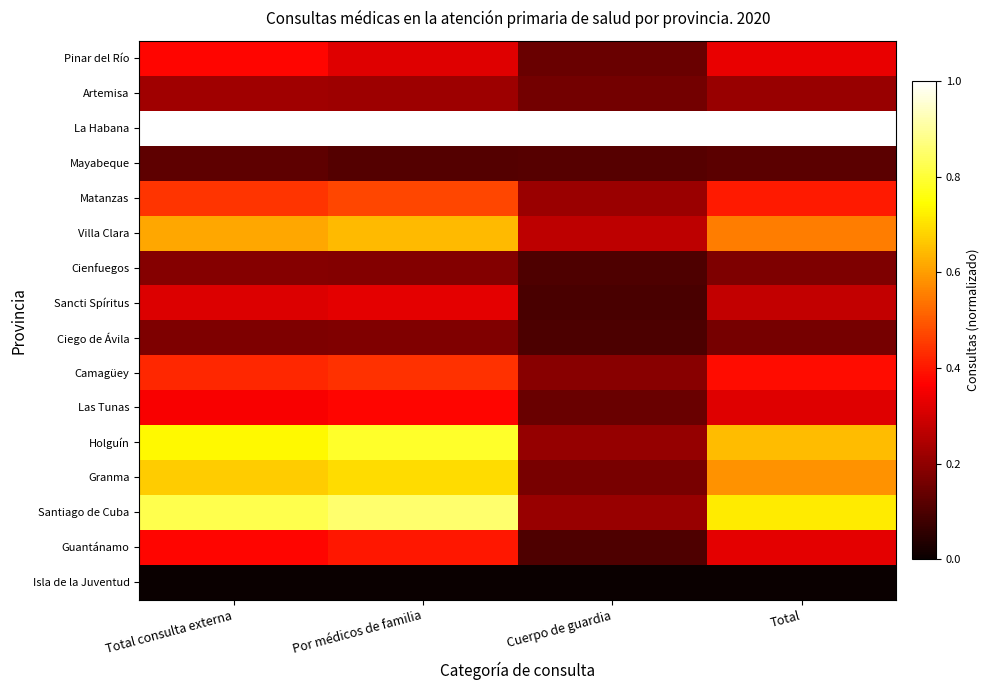

Reading right to left, transcribe all the data shown in this chart.

Pinar del Río: Total=0.3	Cuerpo de guardia=0.1	Por médicos de familia=0.3	Total consulta externa=0.4
Artemisa: Total=0.2	Cuerpo de guardia=0.2	Por médicos de familia=0.2	Total consulta externa=0.2
La Habana: Total=1.0	Cuerpo de guardia=1.0	Por médicos de familia=1.0	Total consulta externa=1.0
Mayabeque: Total=0.1	Cuerpo de guardia=0.1	Por médicos de familia=0.1	Total consulta externa=0.1
Matanzas: Total=0.4	Cuerpo de guardia=0.2	Por médicos de familia=0.5	Total consulta externa=0.4
Villa Clara: Total=0.6	Cuerpo de guardia=0.3	Por médicos de familia=0.6	Total consulta externa=0.6
Cienfuegos: Total=0.2	Cuerpo de guardia=0.1	Por médicos de familia=0.2	Total consulta externa=0.2
Sancti Spíritus: Total=0.3	Cuerpo de guardia=0.1	Por médicos de familia=0.3	Total consulta externa=0.3
Ciego de Ávila: Total=0.2	Cuerpo de guardia=0.1	Por médicos de familia=0.2	Total consulta externa=0.2
Camagüey: Total=0.4	Cuerpo de guardia=0.2	Por médicos de familia=0.4	Total consulta externa=0.4
Las Tunas: Total=0.3	Cuerpo de guardia=0.1	Por médicos de familia=0.4	Total consulta externa=0.4
Holguín: Total=0.6	Cuerpo de guardia=0.2	Por médicos de familia=0.8	Total consulta externa=0.7
Granma: Total=0.6	Cuerpo de guardia=0.2	Por médicos de familia=0.7	Total consulta externa=0.7
Santiago de Cuba: Total=0.7	Cuerpo de guardia=0.2	Por médicos de familia=0.9	Total consulta externa=0.8
Guantánamo: Total=0.3	Cuerpo de guardia=0.1	Por médicos de familia=0.4	Total consulta externa=0.4
Isla de la Juventud: Total=0.0	Cuerpo de guardia=0.0	Por médicos de familia=0.0	Total consulta externa=0.0